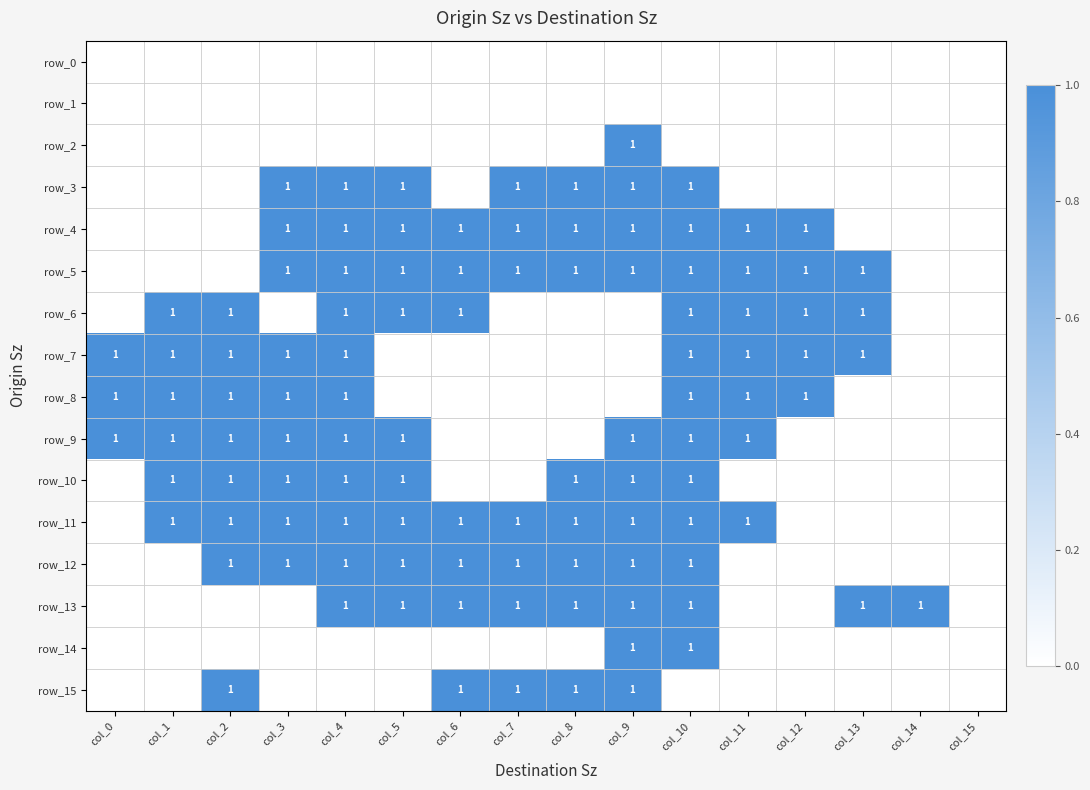

Where is row_15 nearest to the value 0?

col_0